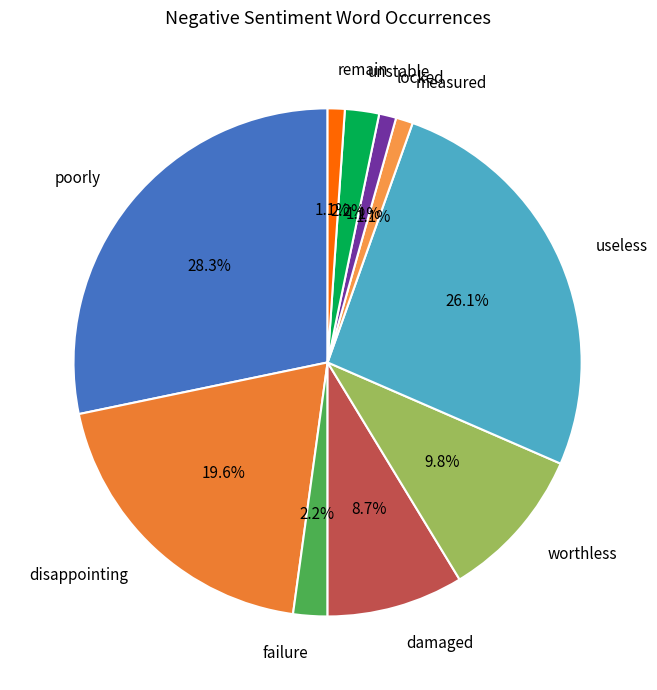

Between worthless and damaged, which is larger?

worthless